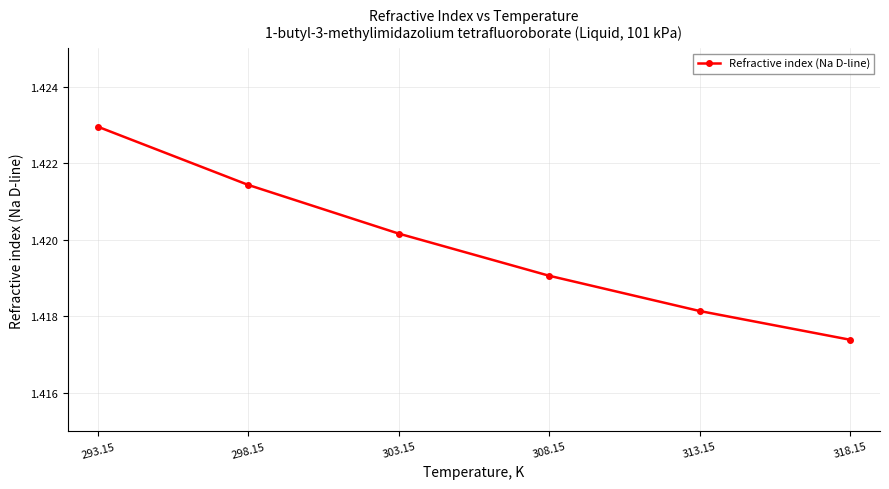

How many values are between 1 and 2?

6